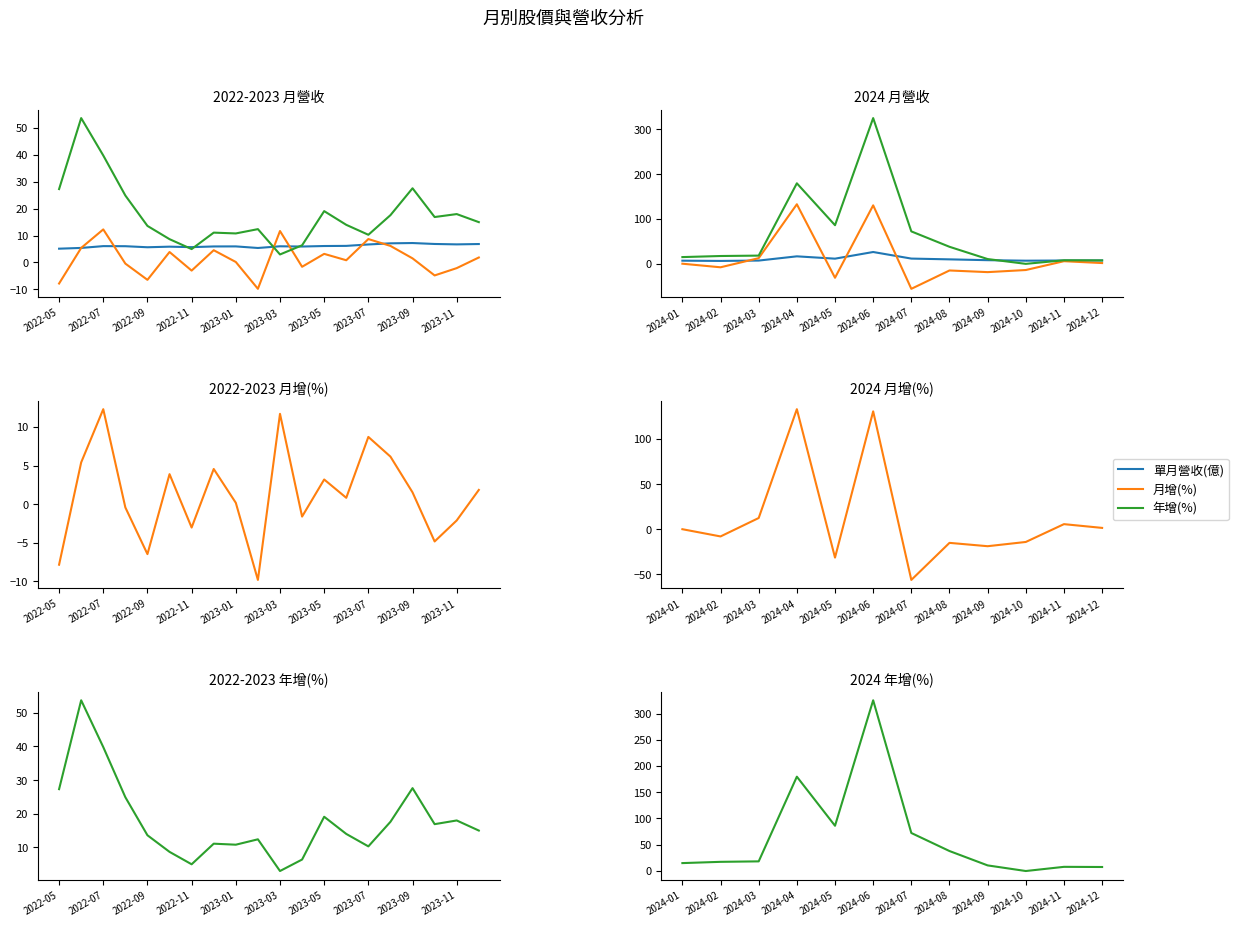

In 單月營收(億), how many points are higher than both neighbors (excluding endpoints)?

2